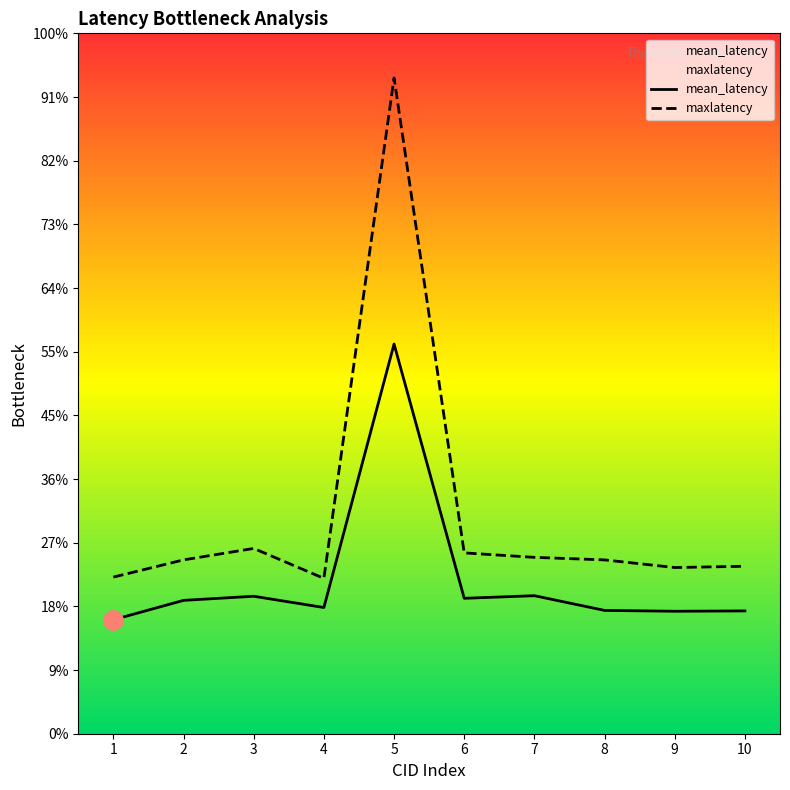

What is the value of the maxlatency point at the 3rd from the left?

291.0